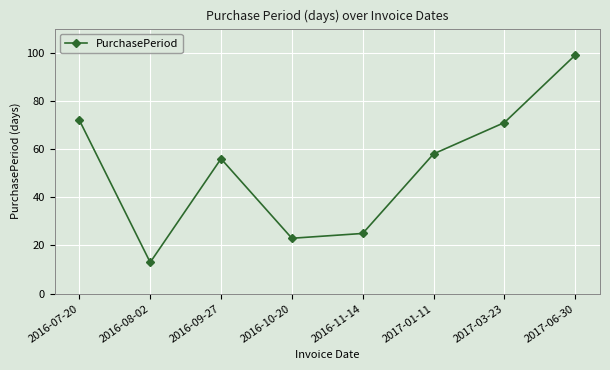

What position from the left is 2016-10-20?

4